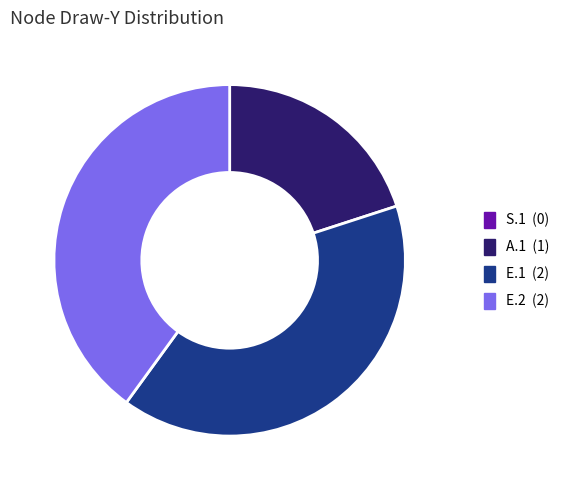

Combined, do A.1 and E.2 account for over 50%?

Yes